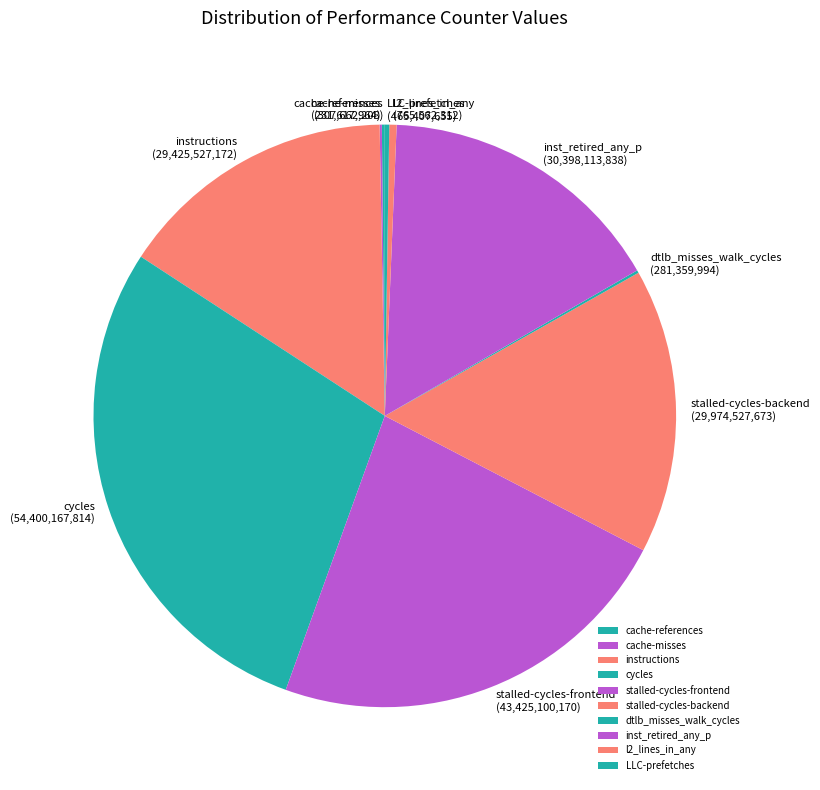

The l2_lines_in_any slice represents 0% of the pie. True or false?

True